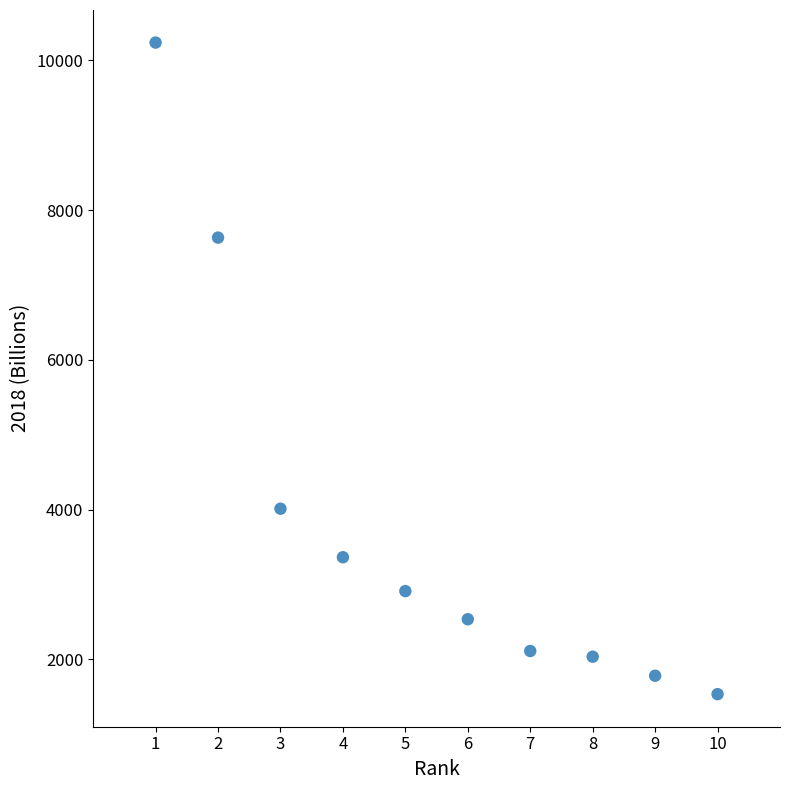

What Y value in the scatter plot is closest to 5886?

7632